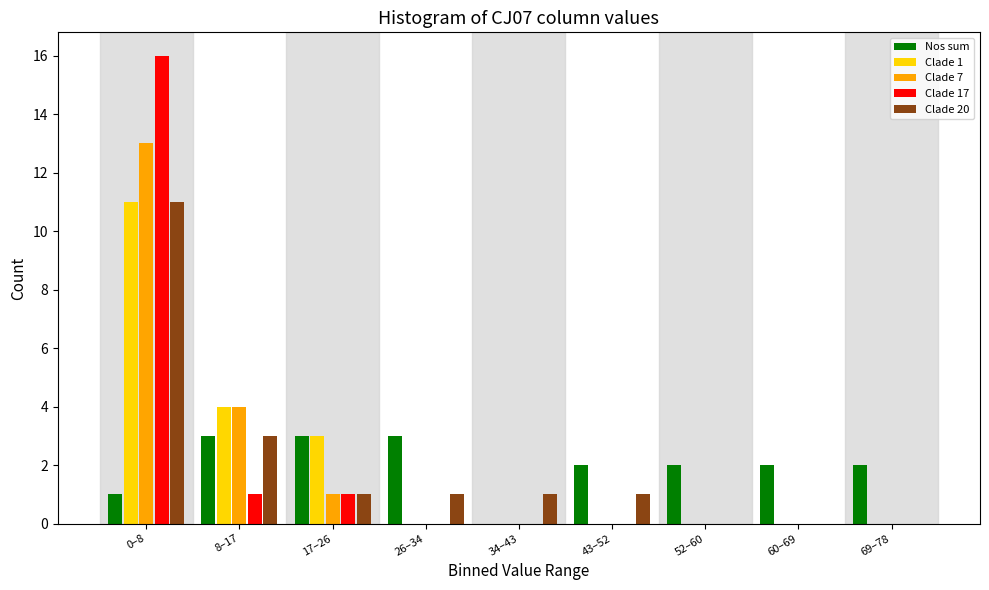

At which label is Clade 20 closest to 5?

8–17